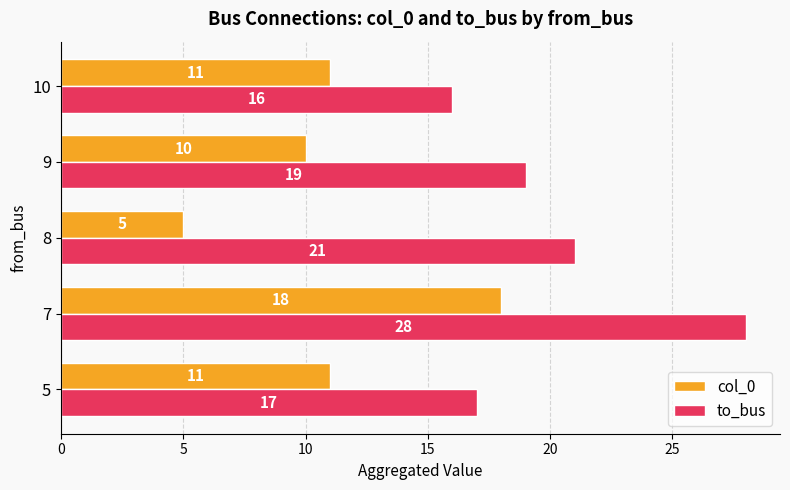

At which category is the sum across all series the highest?

7